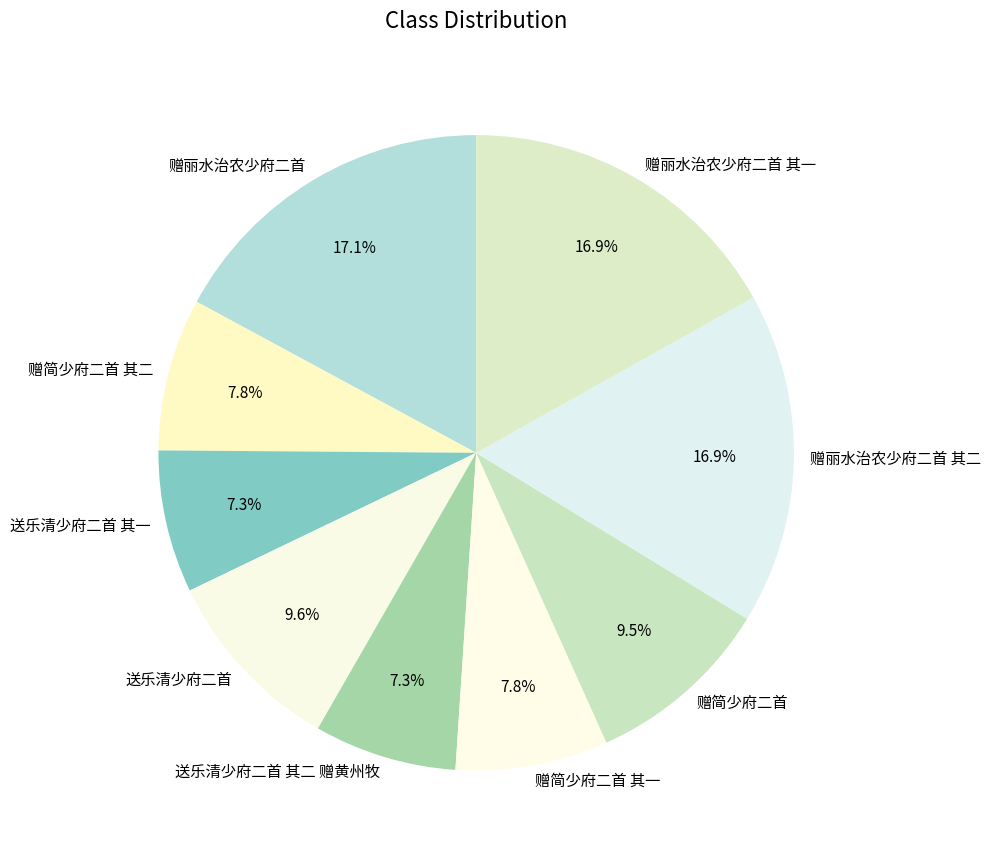

What is the total percentage of 赠简少府二首 and 送乐清少府二首 其二 赠黄州牧?

16.8%